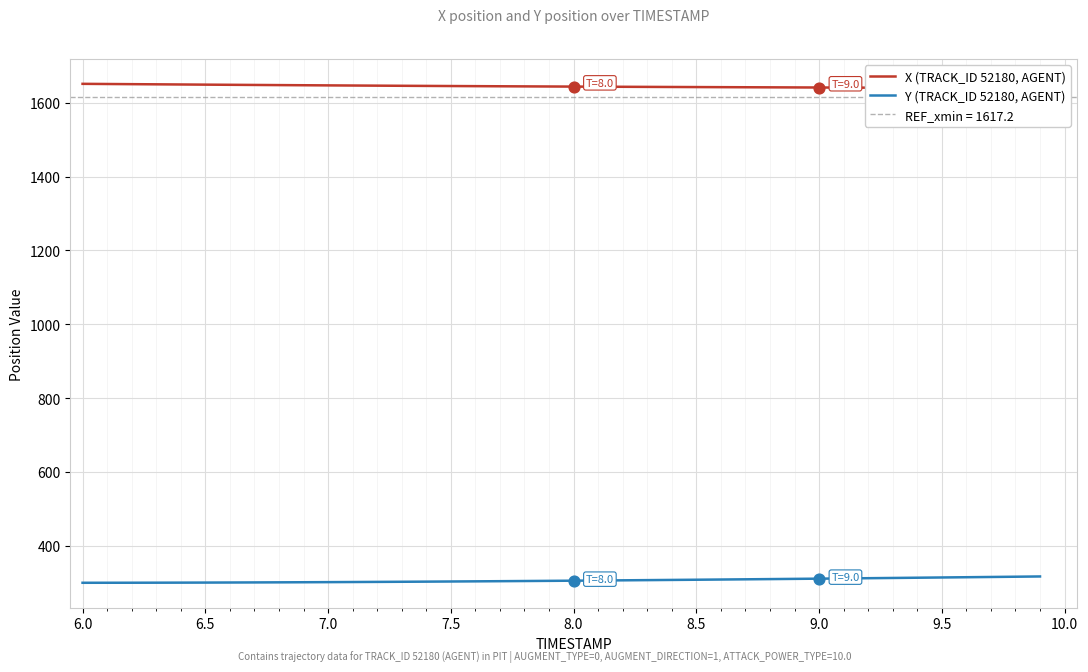

What is the lowest value of the Y (TRACK_ID 52180, AGENT) series?

299.2